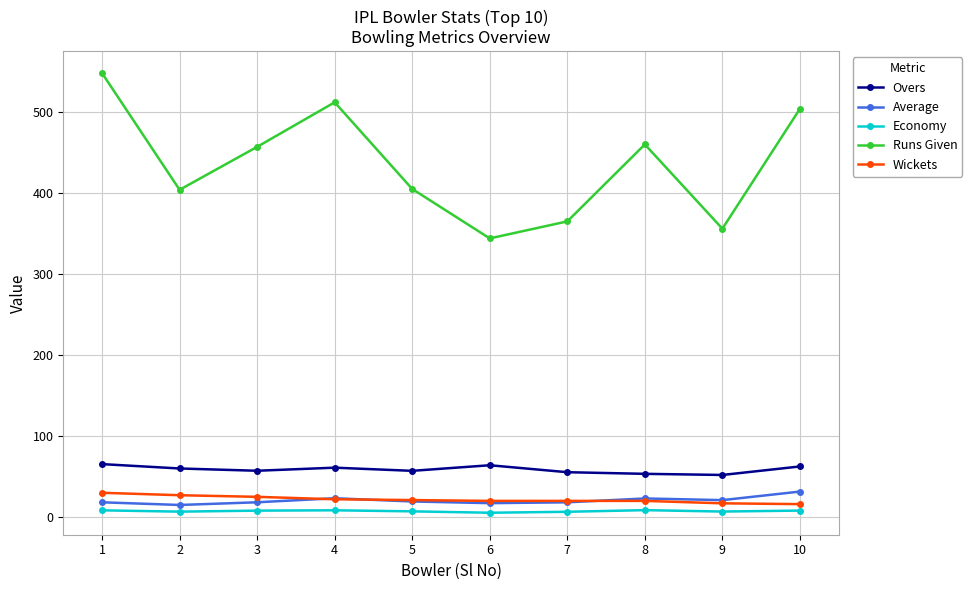

At which label does Average reach its peak?

10